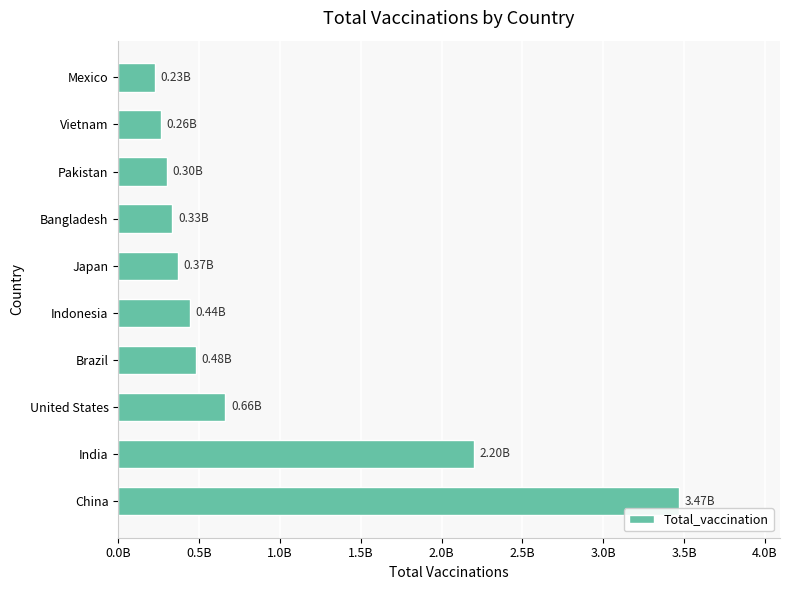

Does the chart contain any negative values?

No